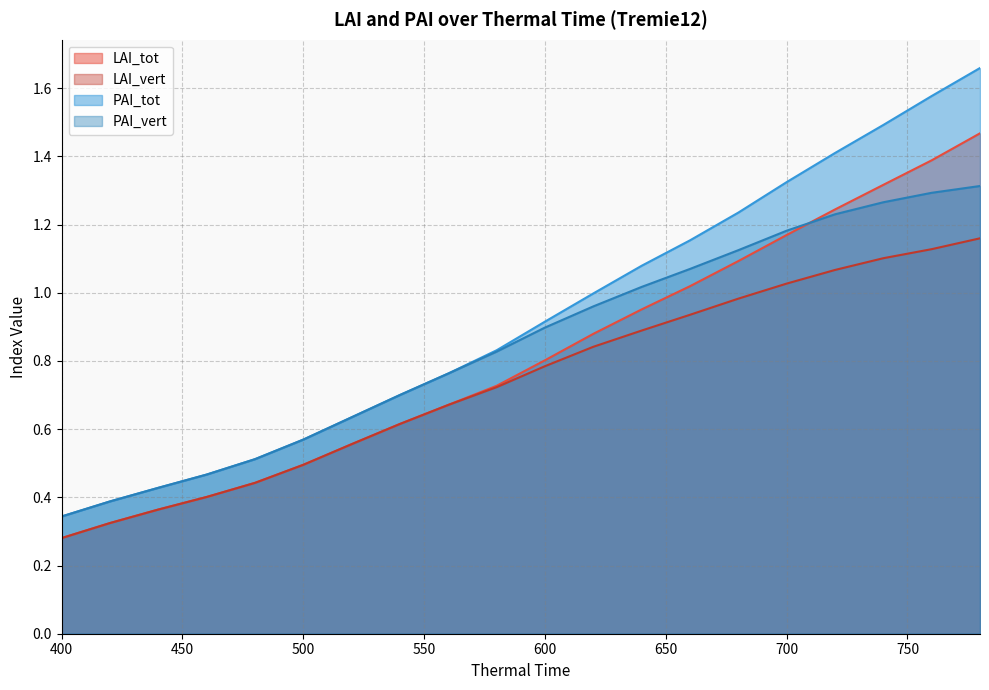

What is the difference between the PAI_tot values at 440.0 and 560.0?

0.3